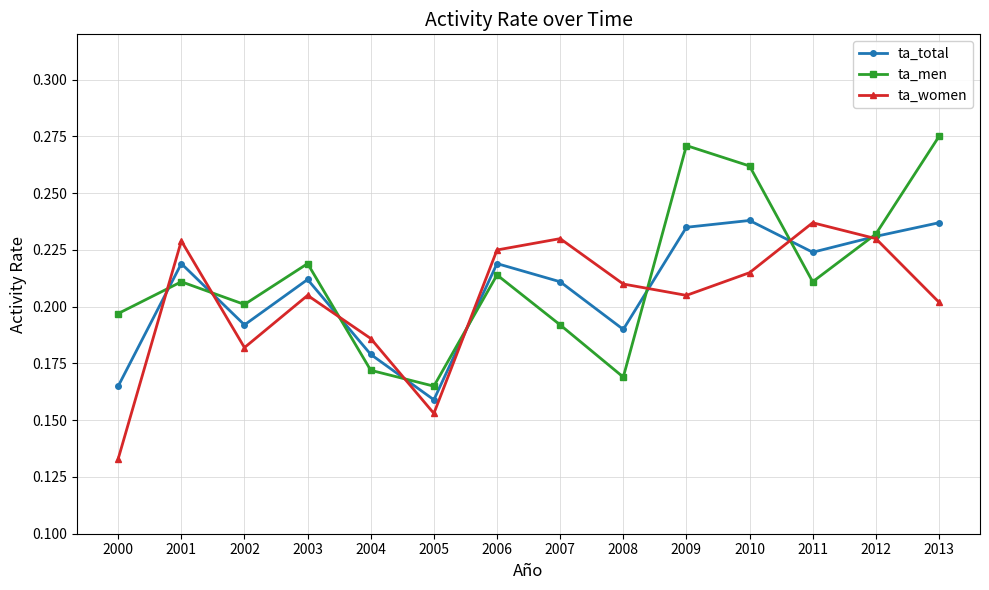

What are all the series names shown in the legend?

ta_total, ta_men, ta_women